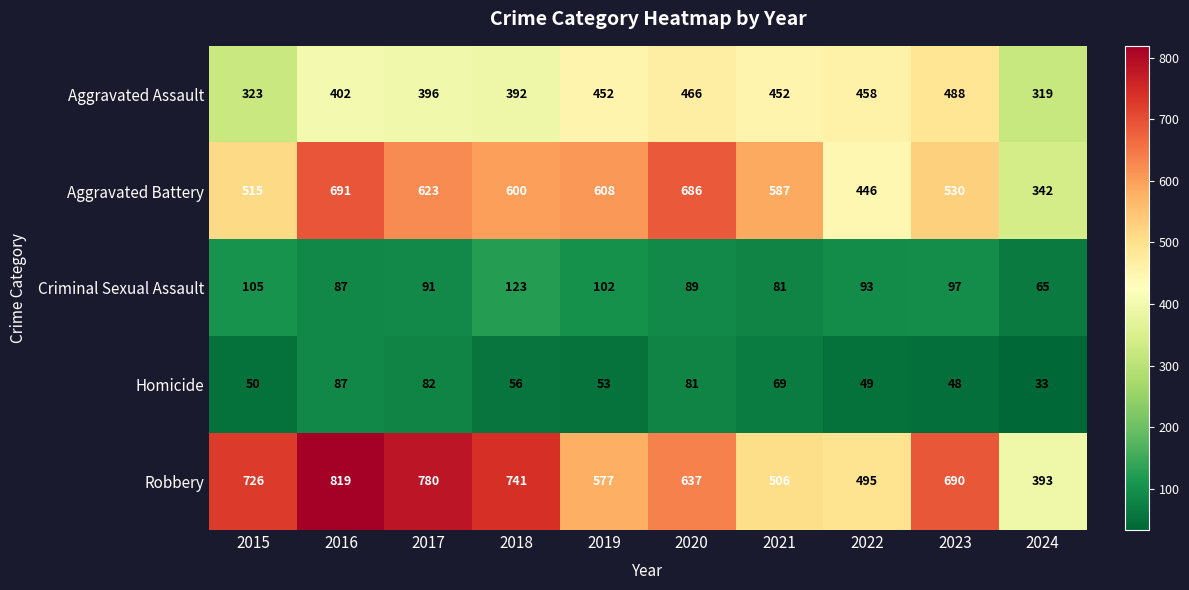

Between 2021 and 2022, which series saw the biggest shift?

Aggravated Battery